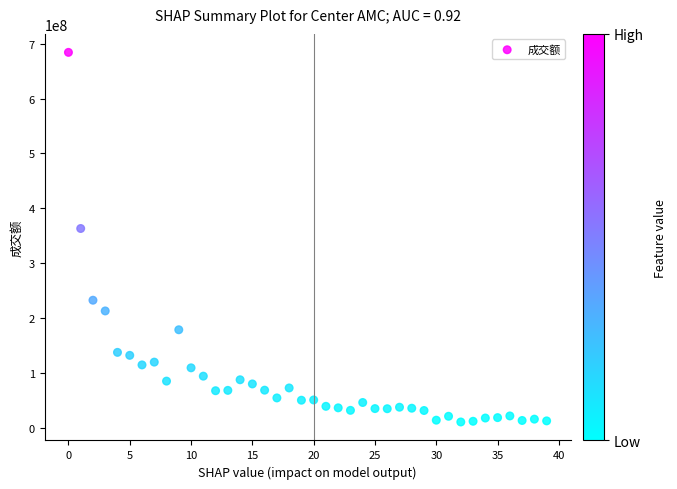

What Y value in the scatter plot is closest to 347856027?

363620592